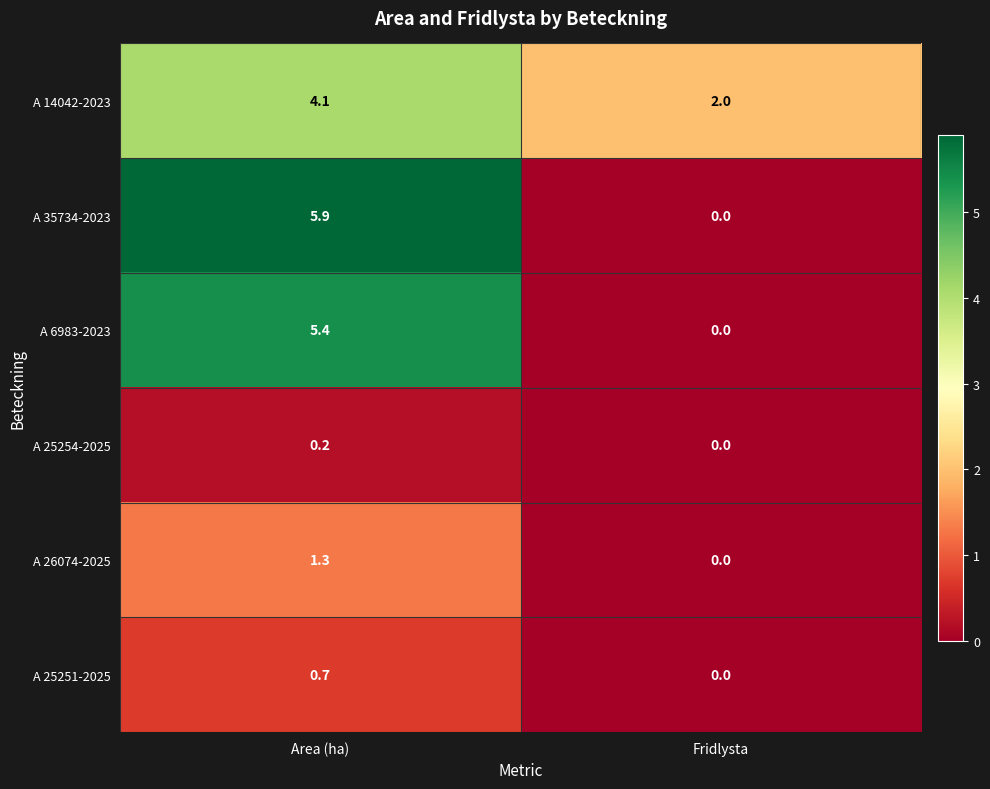

What is the average value of the A 35734-2023 series?

3.0